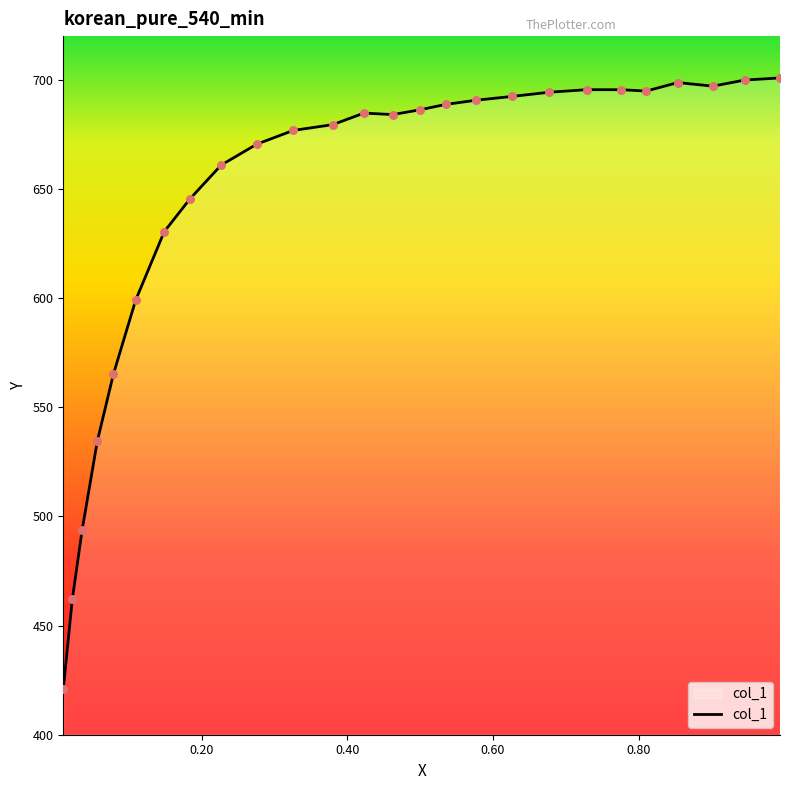

What is the minimum value shown in the chart?

420.8